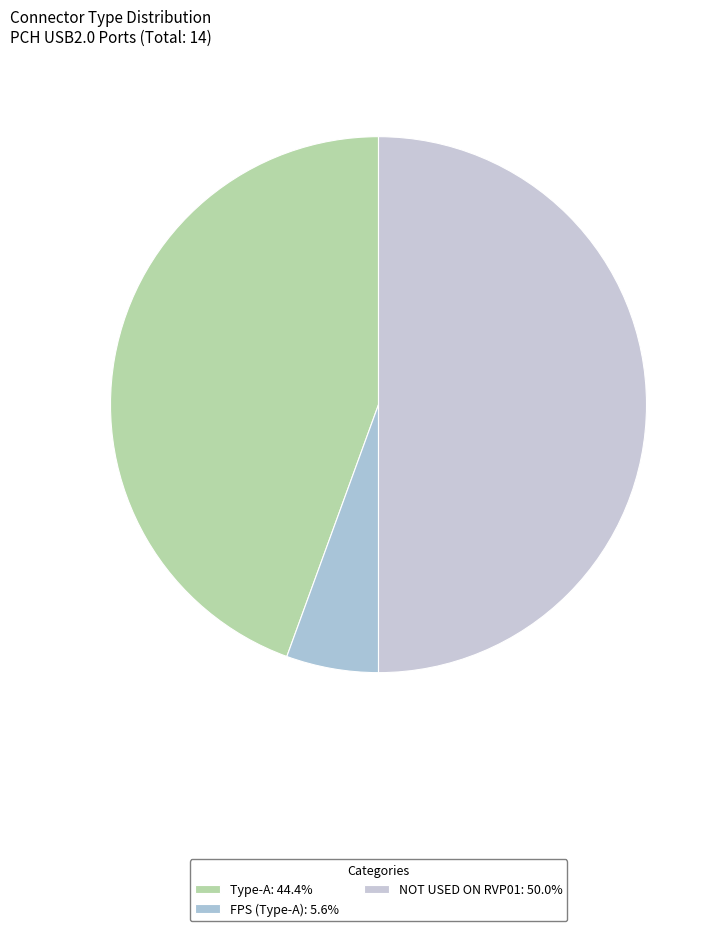

To the nearest percent, what is the average slice percentage?

33%